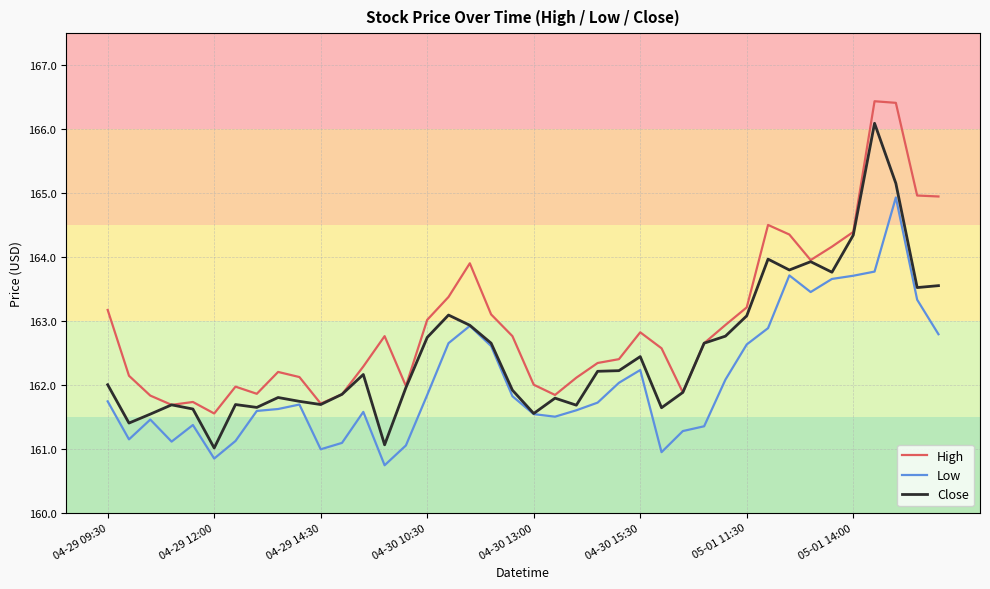

True or false: High and Low intersect in this chart.

False